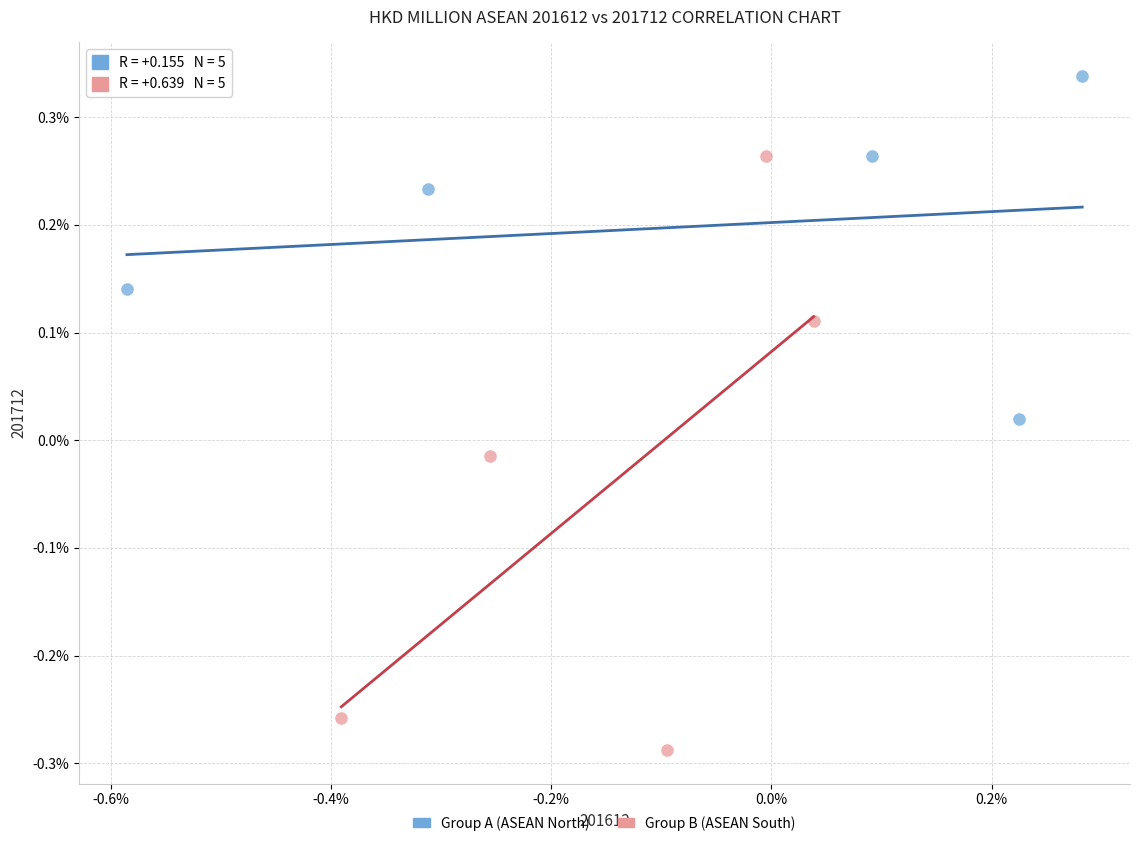

What are all the series names shown in the legend?

Group A (ASEAN North), Group B (ASEAN South)